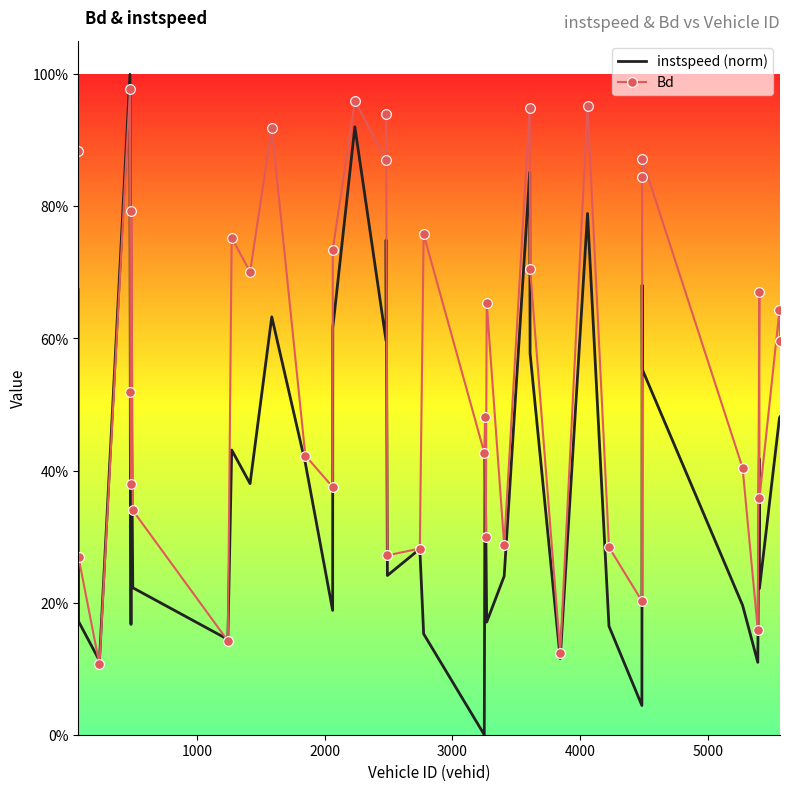

What are all the series names shown in the legend?

instspeed (norm), Bd